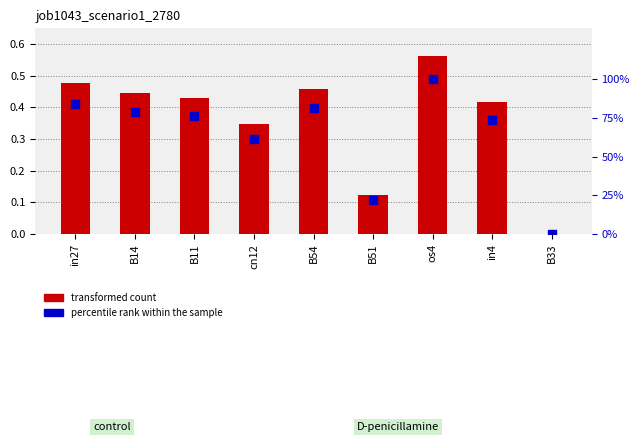

Which series contains the lowest Y value?

job1043_scenario1_2780